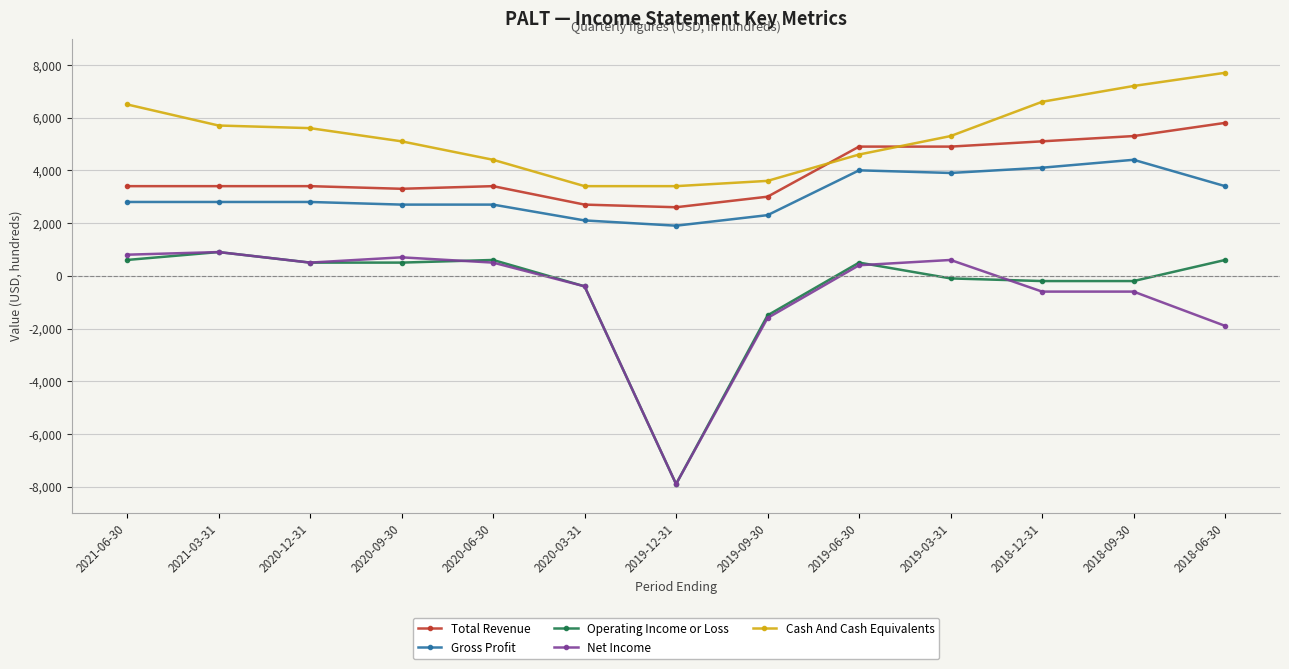

True or false: Total Revenue and Net Income cross at least once.

False